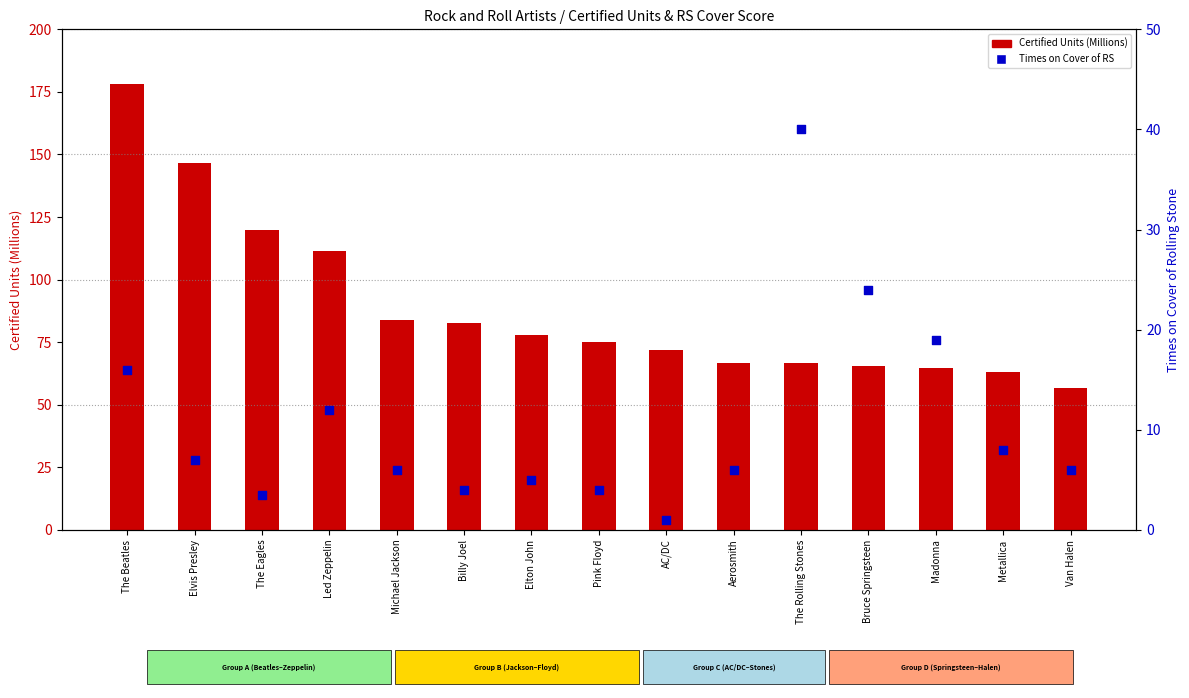

Which series has the largest Y range (max minus min)?

Certified Units (Millions)